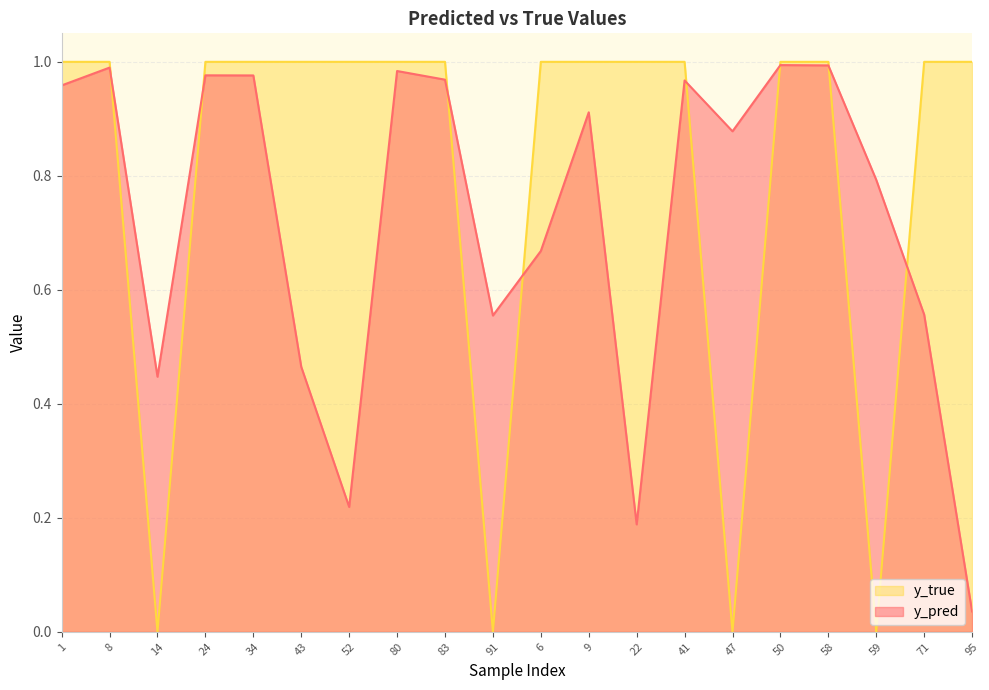

At which category is the sum across all series the highest?

50